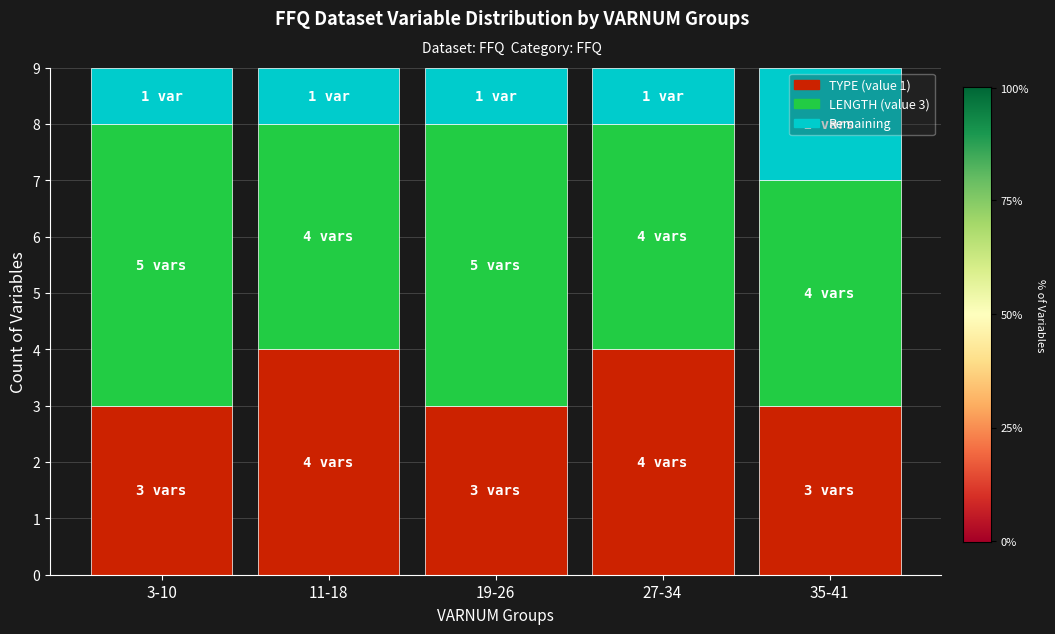

Count the number of categories in the chart.

5